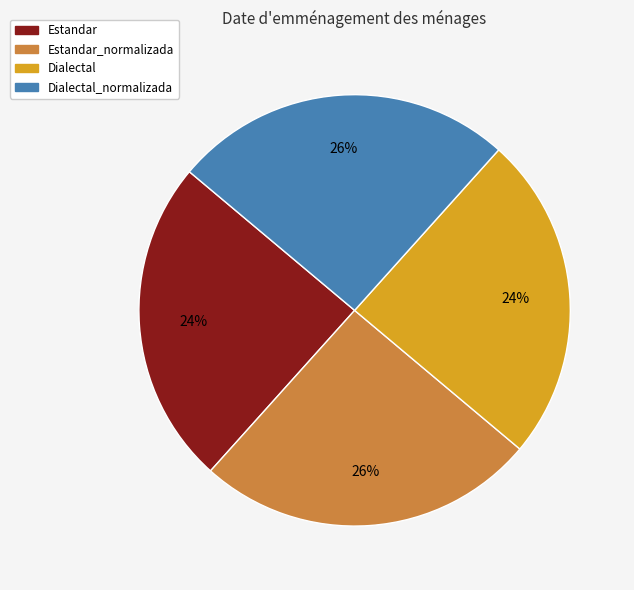

Which has a higher value, Estandar or Dialectal_normalizada?

Dialectal_normalizada